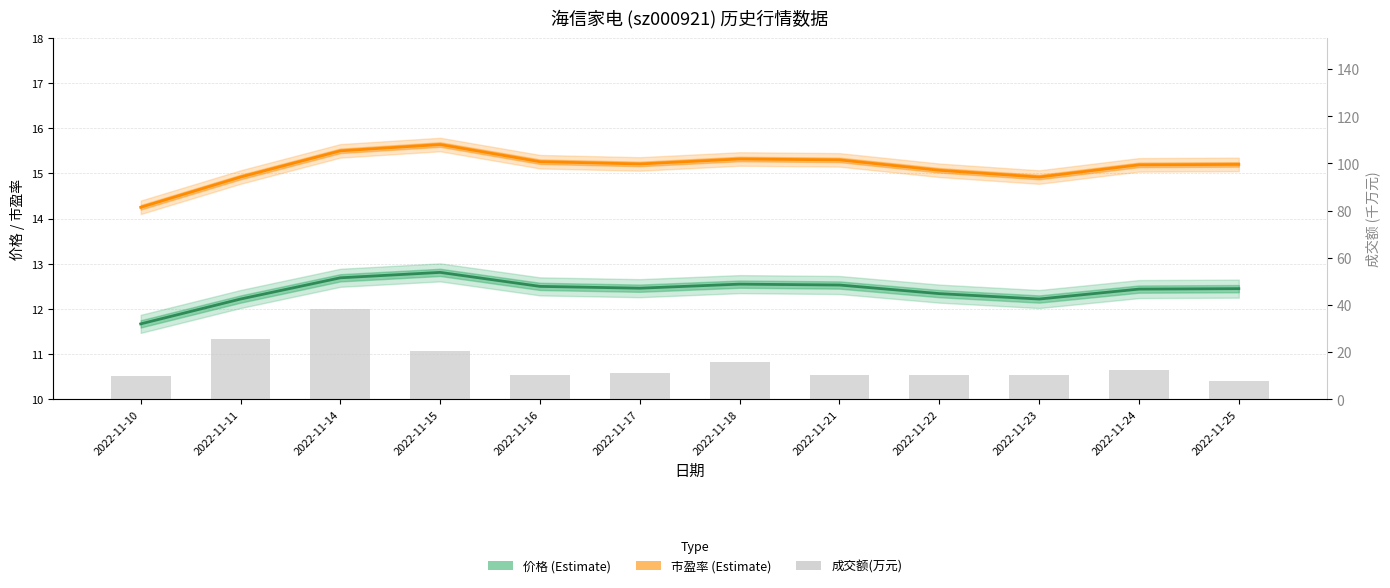

Reading right to left, list all the values displayed in this chart.

价格: 2022-11-25=12.4	2022-11-24=12.4	2022-11-23=12.2	2022-11-22=12.3	2022-11-21=12.5	2022-11-18=12.6	2022-11-17=12.5	2022-11-16=12.5	2022-11-15=12.8	2022-11-14=12.7	2022-11-11=12.2	2022-11-10=11.7
市盈率: 2022-11-25=15.2	2022-11-24=15.2	2022-11-23=14.9	2022-11-22=15.1	2022-11-21=15.3	2022-11-18=15.3	2022-11-17=15.2	2022-11-16=15.3	2022-11-15=15.6	2022-11-14=15.5	2022-11-11=14.9	2022-11-10=14.2
成交额(万元): 2022-11-25=7.6	2022-11-24=12.5	2022-11-23=10.2	2022-11-22=10.5	2022-11-21=10.2	2022-11-18=16.0	2022-11-17=11.3	2022-11-16=10.5	2022-11-15=20.3	2022-11-14=38.3	2022-11-11=25.6	2022-11-10=10.0